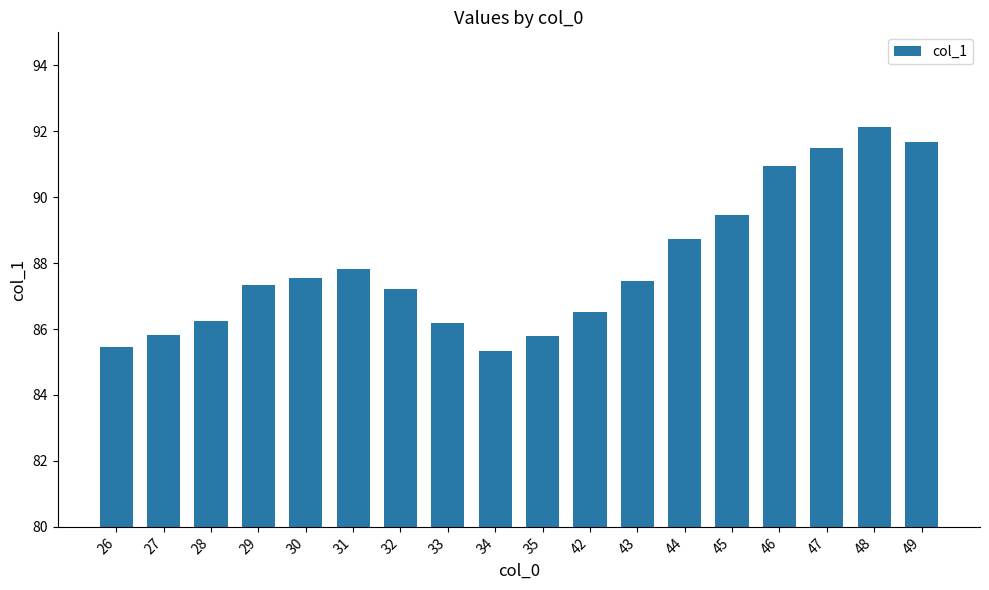

Reading left to right, transcribe all the data shown in this chart.

26=85.5	27=85.8	28=86.3	29=87.3	30=87.6	31=87.8	32=87.2	33=86.2	34=85.3	35=85.8	42=86.5	43=87.5	44=88.7	45=89.5	46=91.0	47=91.5	48=92.1	49=91.7